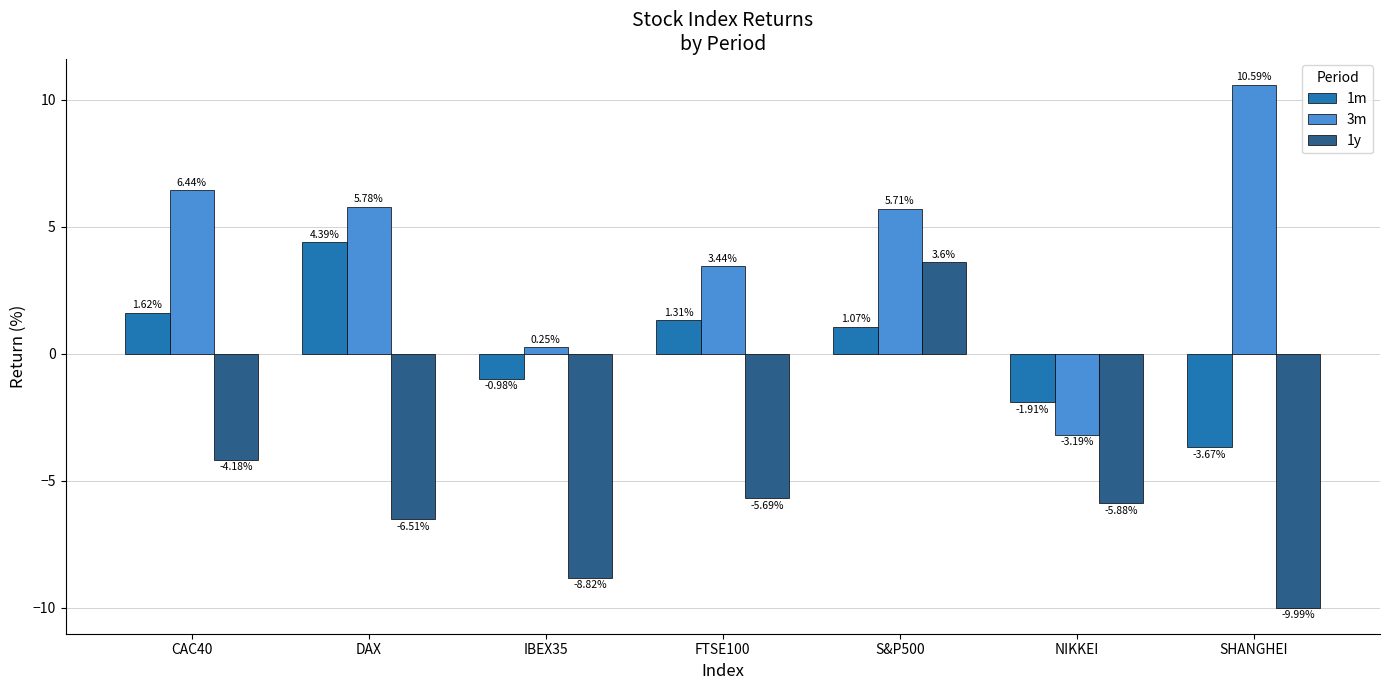

Where is 1y nearest to the value -3?

CAC40